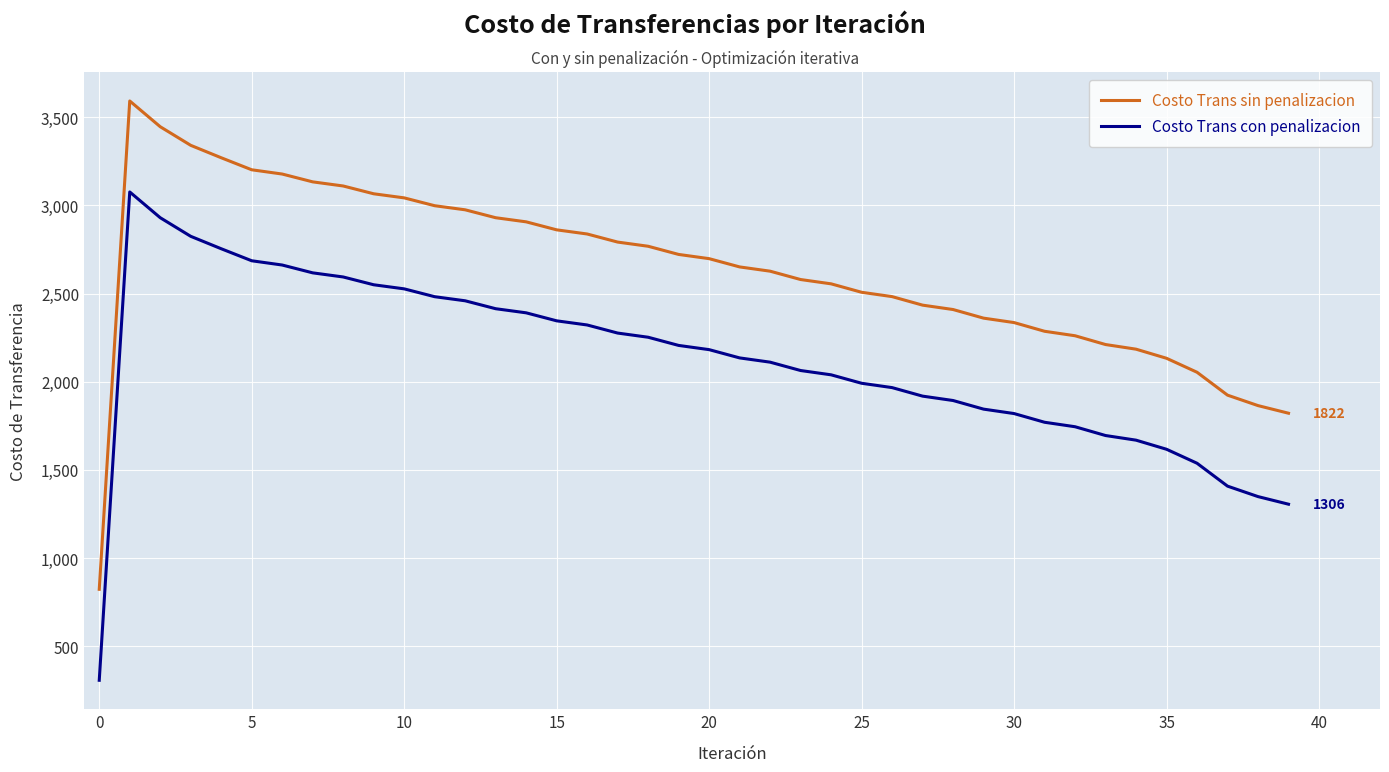

How many lines are shown in the chart?

2